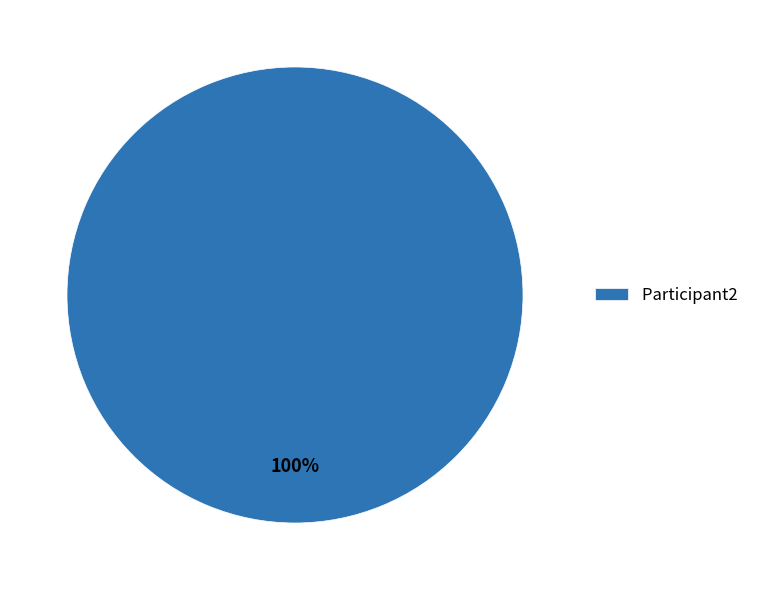

Rank the categories by value from lowest to highest.

Participant2